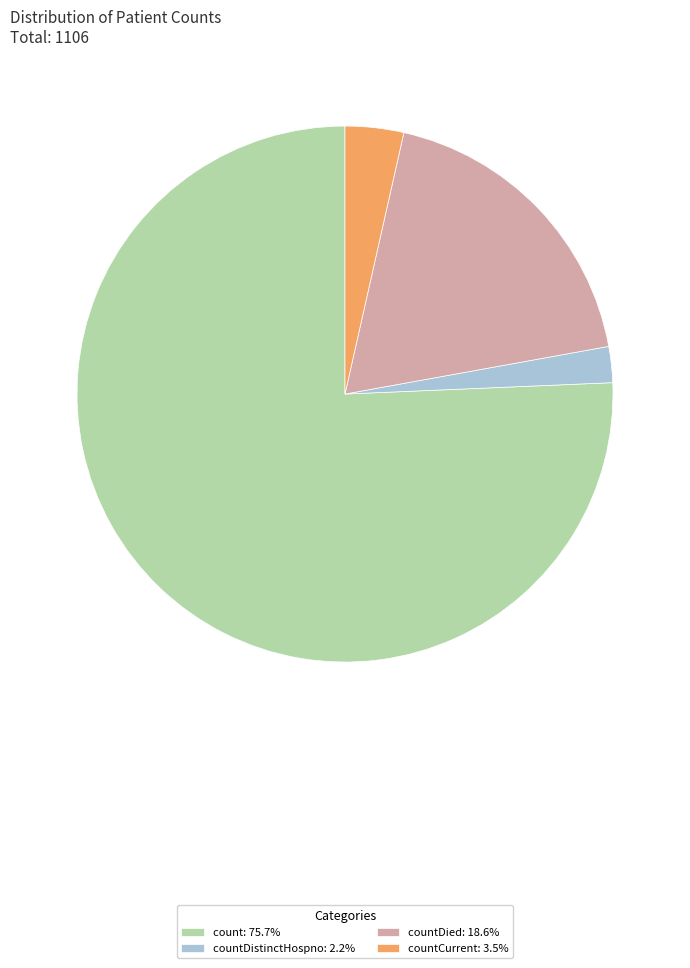

Does count: 75.7% account for over 50% of the chart?

Yes